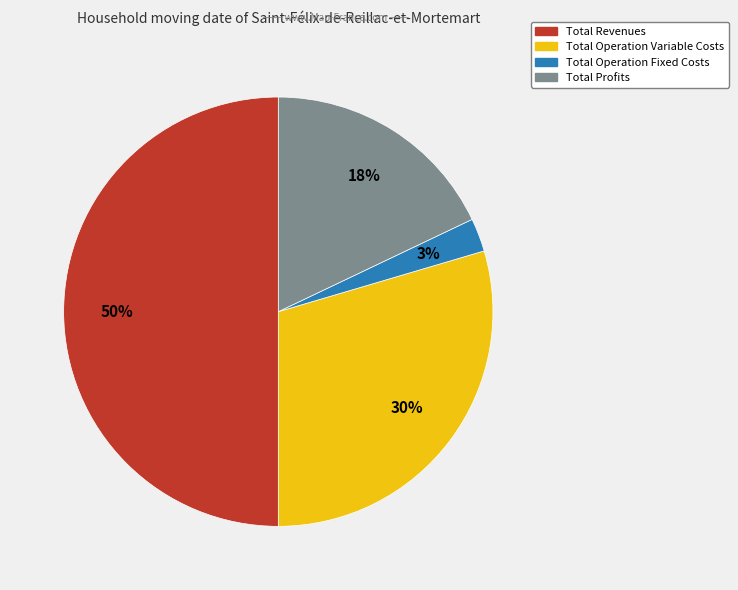

To the nearest percent, what is the average slice percentage?

25%